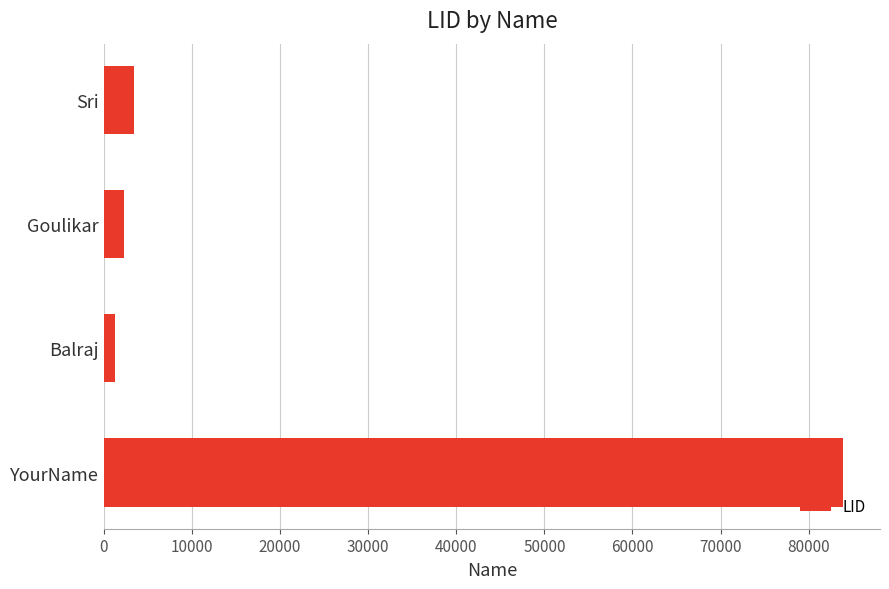

What is the difference between the maximum and minimum values?

82657